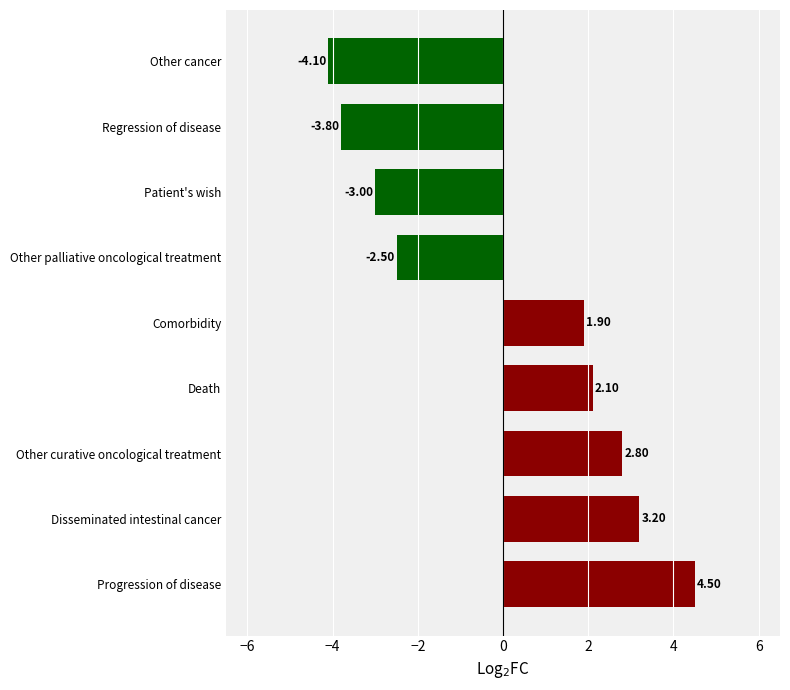

How many data points are less than 1?

4